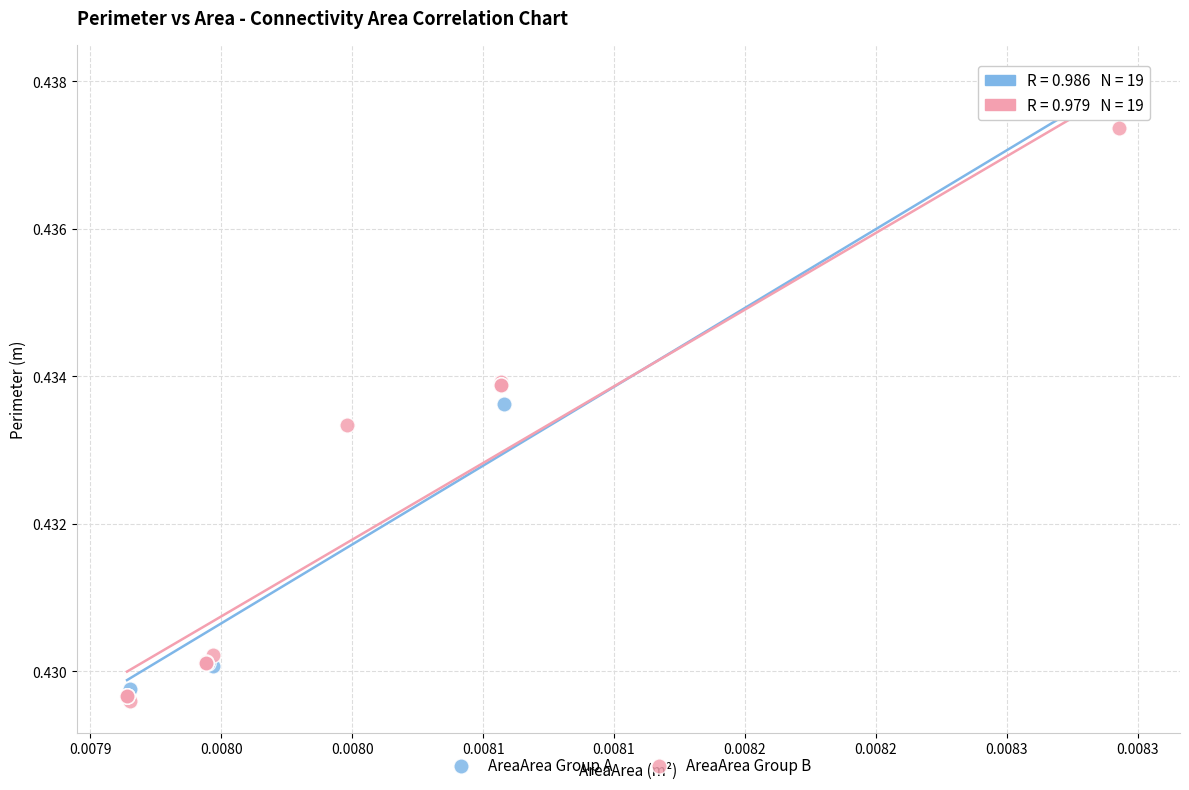

Which series reaches the maximum Y coordinate?

AreaArea Group A